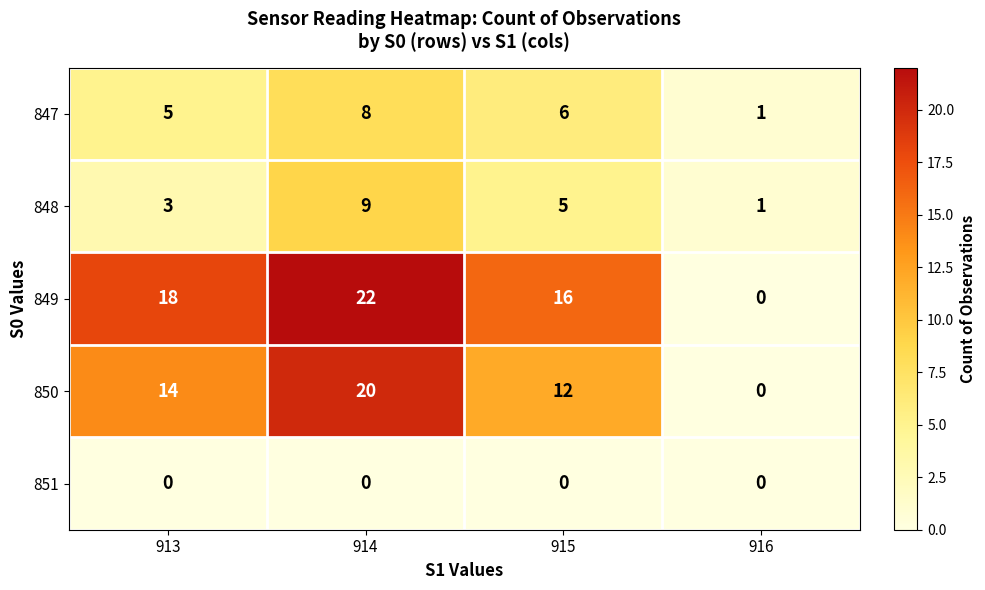

Reading left to right, what are all the values shown in this chart?

847: 5	8	6	1
848: 3	9	5	1
849: 18	22	16	0
850: 14	20	12	0
851: 0	0	0	0